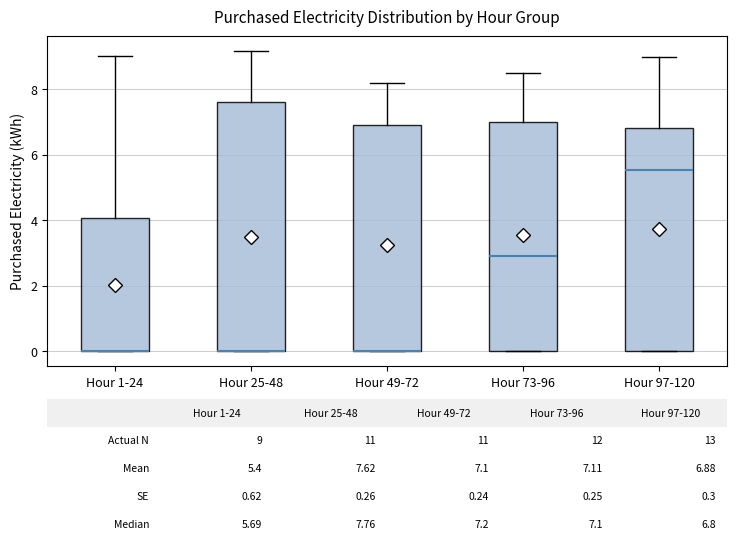

Comparing the boxes themselves (not the whiskers), which one is the tallest?

Hour 25-48